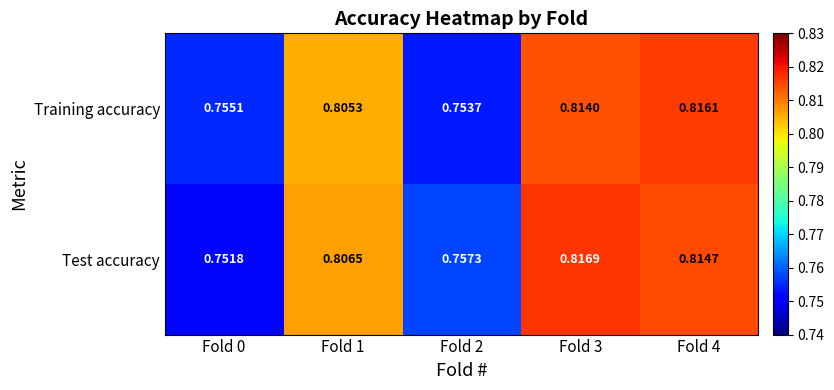

Which series has the widest spread of values?

Test accuracy